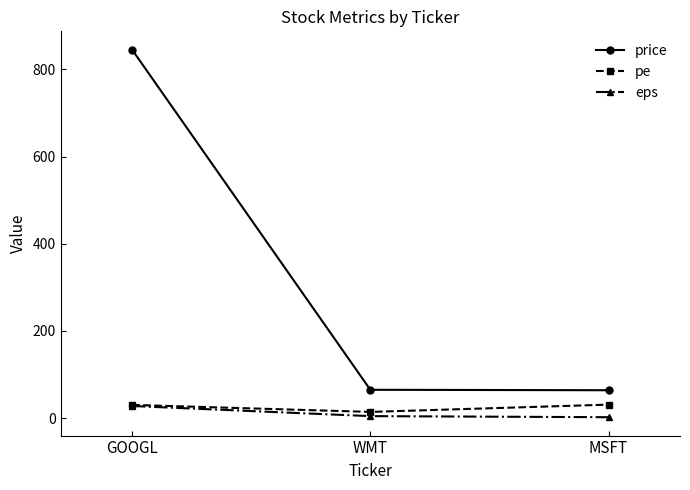

What is the total value across all series at GOOGL?

903.2